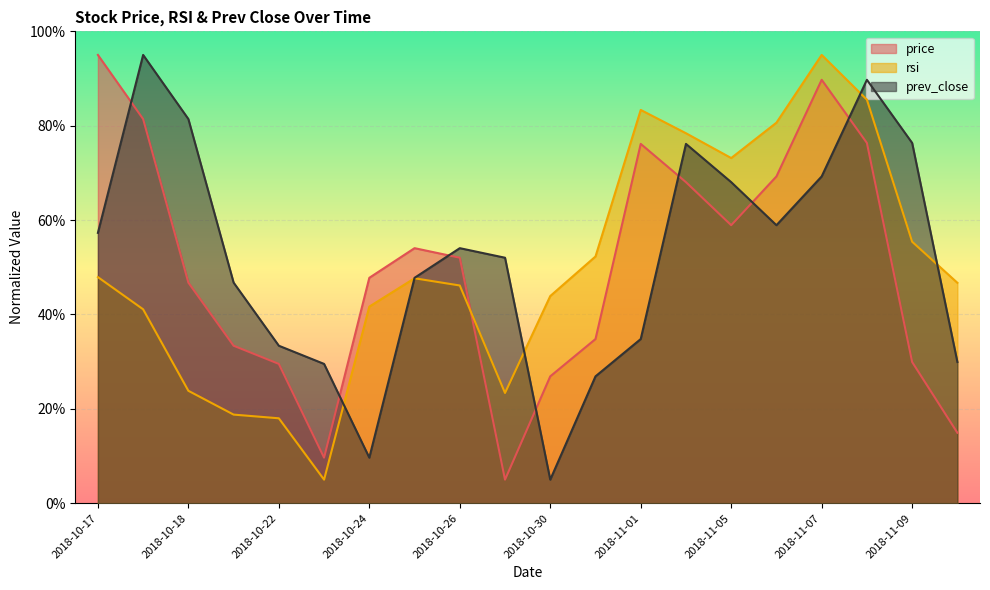

At how many categories does at least one series exceed 25?

20